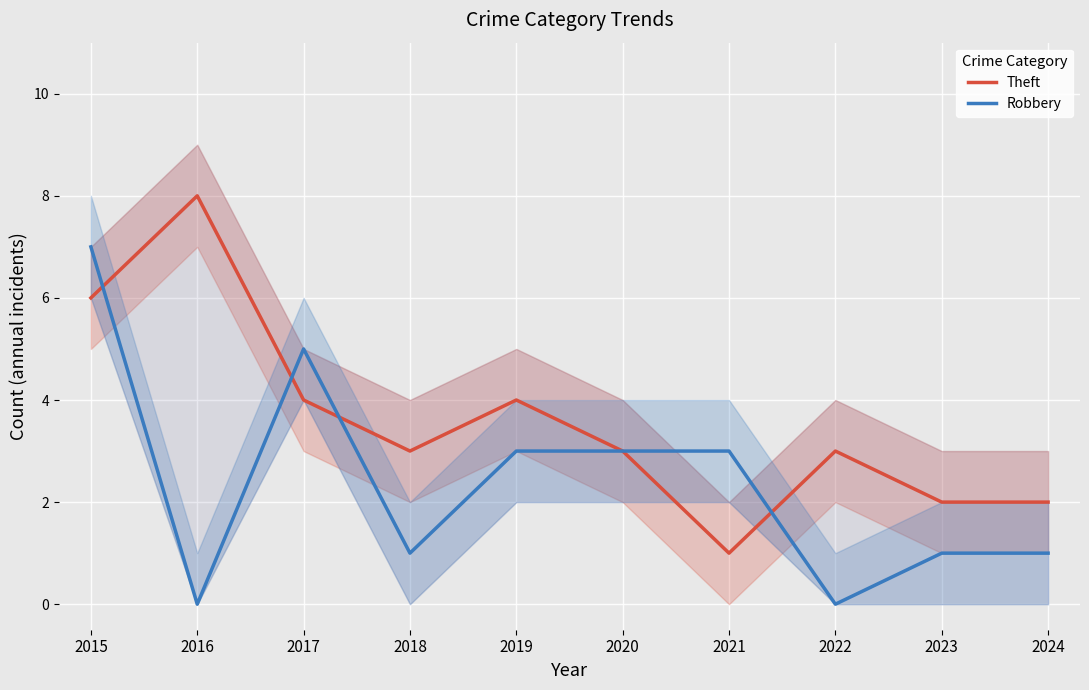

How many intersections are there between Robbery and Theft?

4